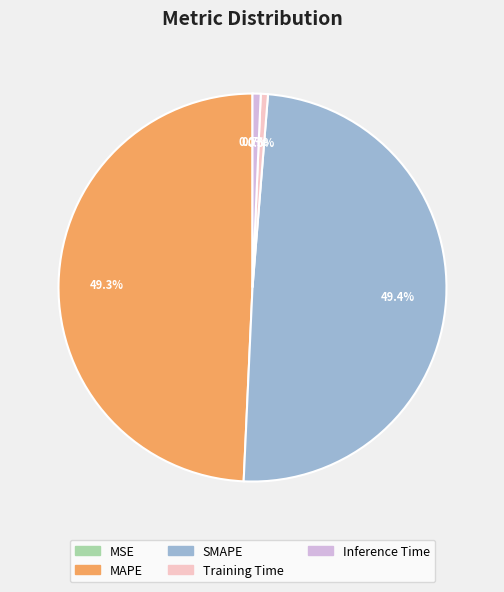

What percentage is NOT represented by Training Time?

99.4%